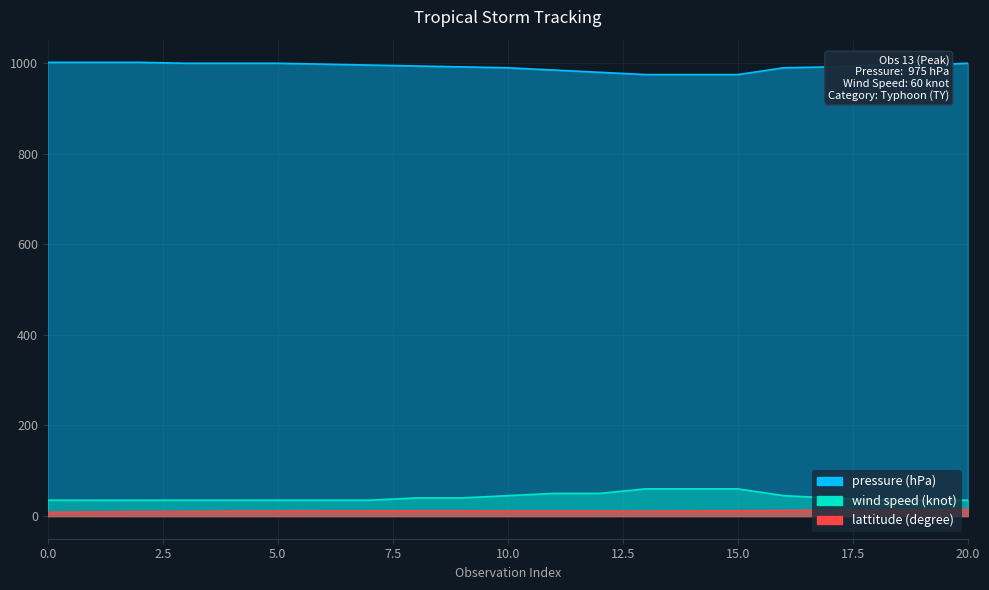

Which series changed the most between 9 and 15?

wind speed (knot)